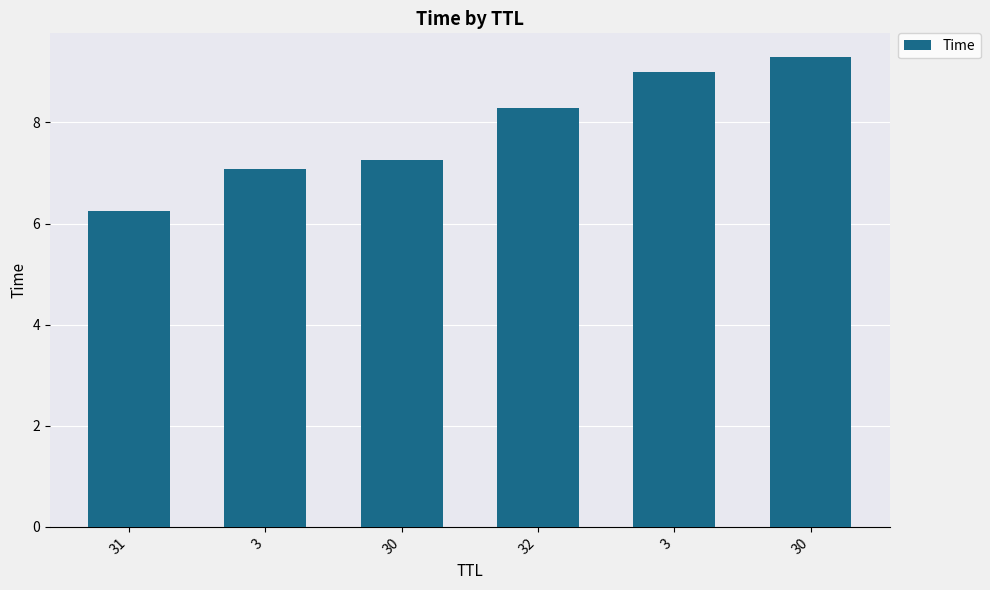

What is the greatest value displayed?

9.3